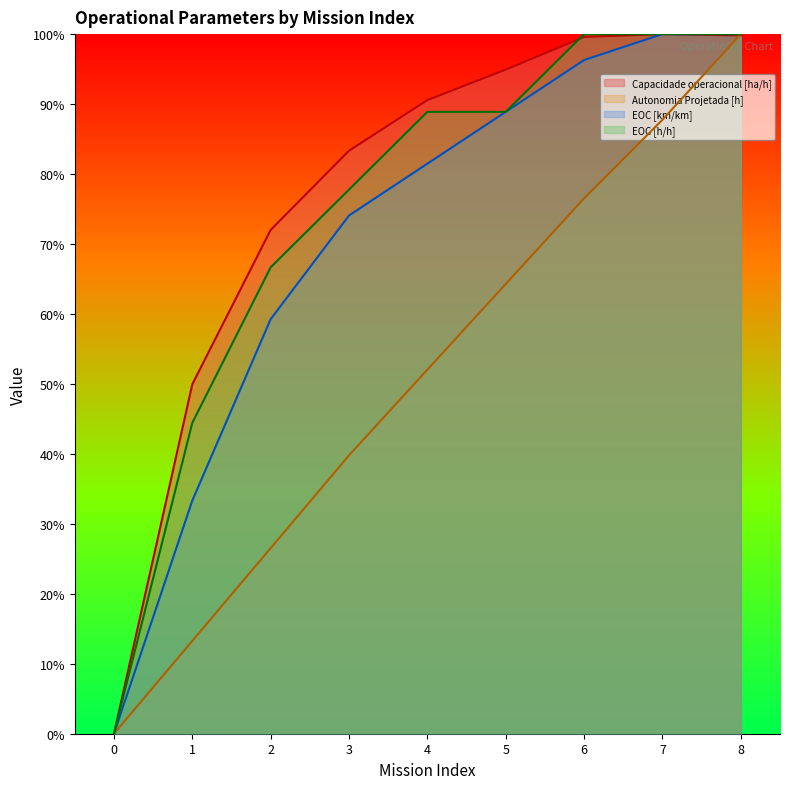

Reading right to left, transcribe all the data shown in this chart.

Capacidade operacional [ha/h]: 8=1.0	7=1.0	6=1.0	5=0.9	4=0.9	3=0.8	2=0.7	1=0.5	0=0.0
Autonomia Projetada [h]: 8=1.0	7=0.9	6=0.8	5=0.6	4=0.5	3=0.4	2=0.3	1=0.1	0=0.0
EOC [km/km]: 8=1.0	7=1.0	6=1.0	5=0.9	4=0.8	3=0.7	2=0.6	1=0.3	0=0.0
EOC [h/h]: 8=1.0	7=1.0	6=1.0	5=0.9	4=0.9	3=0.8	2=0.7	1=0.4	0=0.0